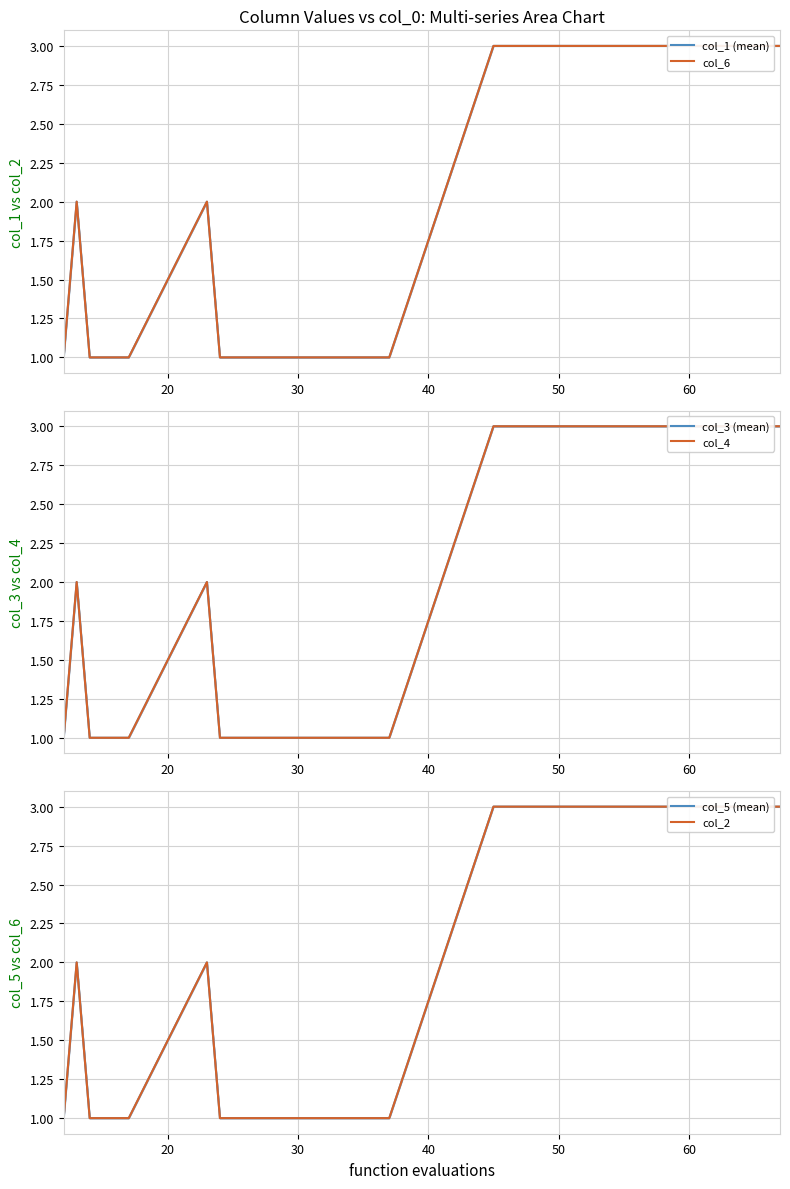

Does the chart display data point markers on the line(s)?

No